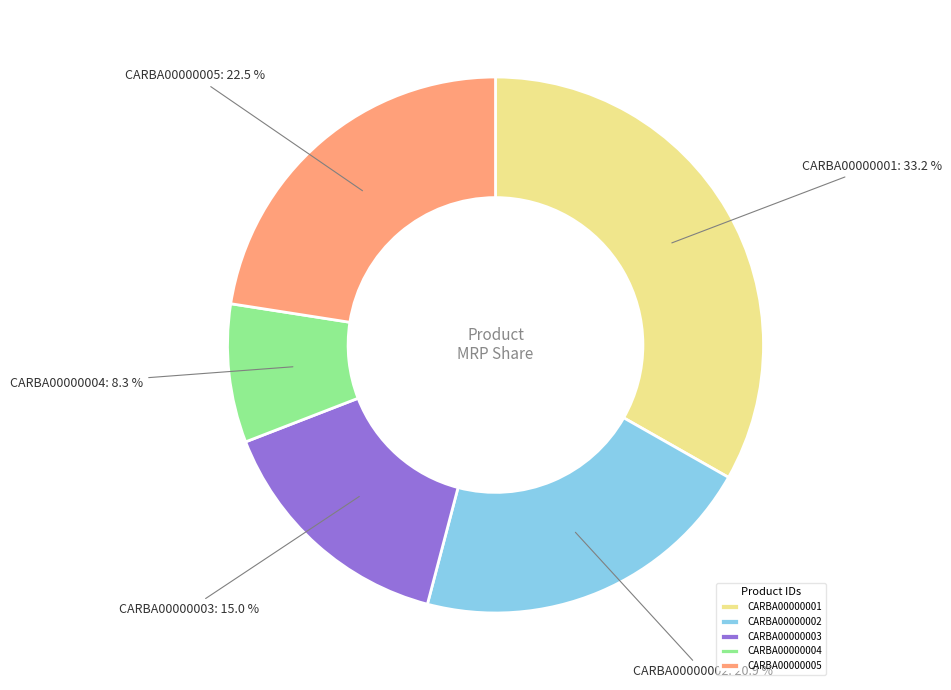

Rank the categories by value from lowest to highest.

CARBA00000004, CARBA00000003, CARBA00000002, CARBA00000005, CARBA00000001